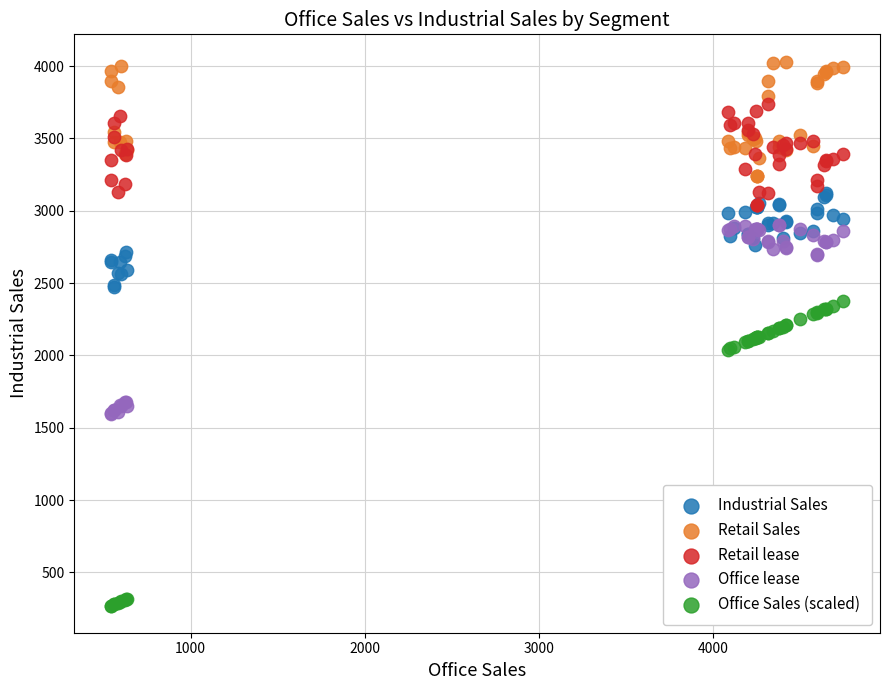

Which series contains the lowest Y value?

Office Sales (scaled)